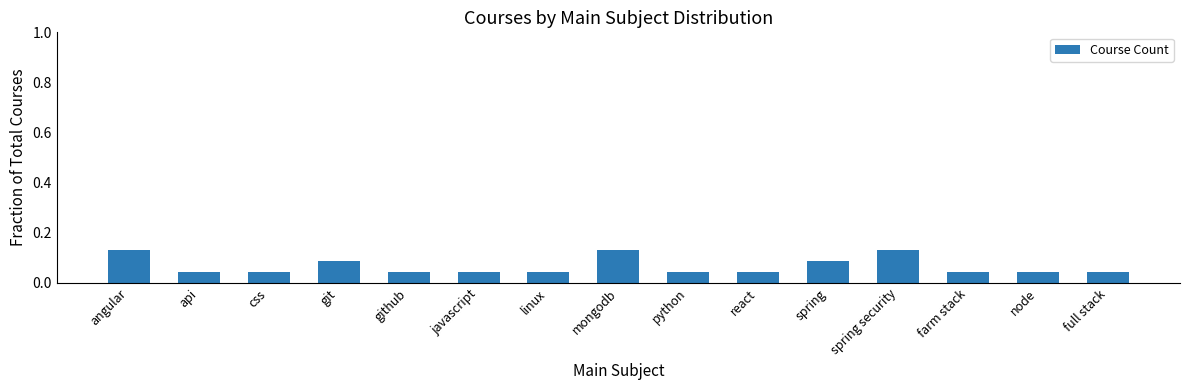

Which has a higher value, spring or python?

spring